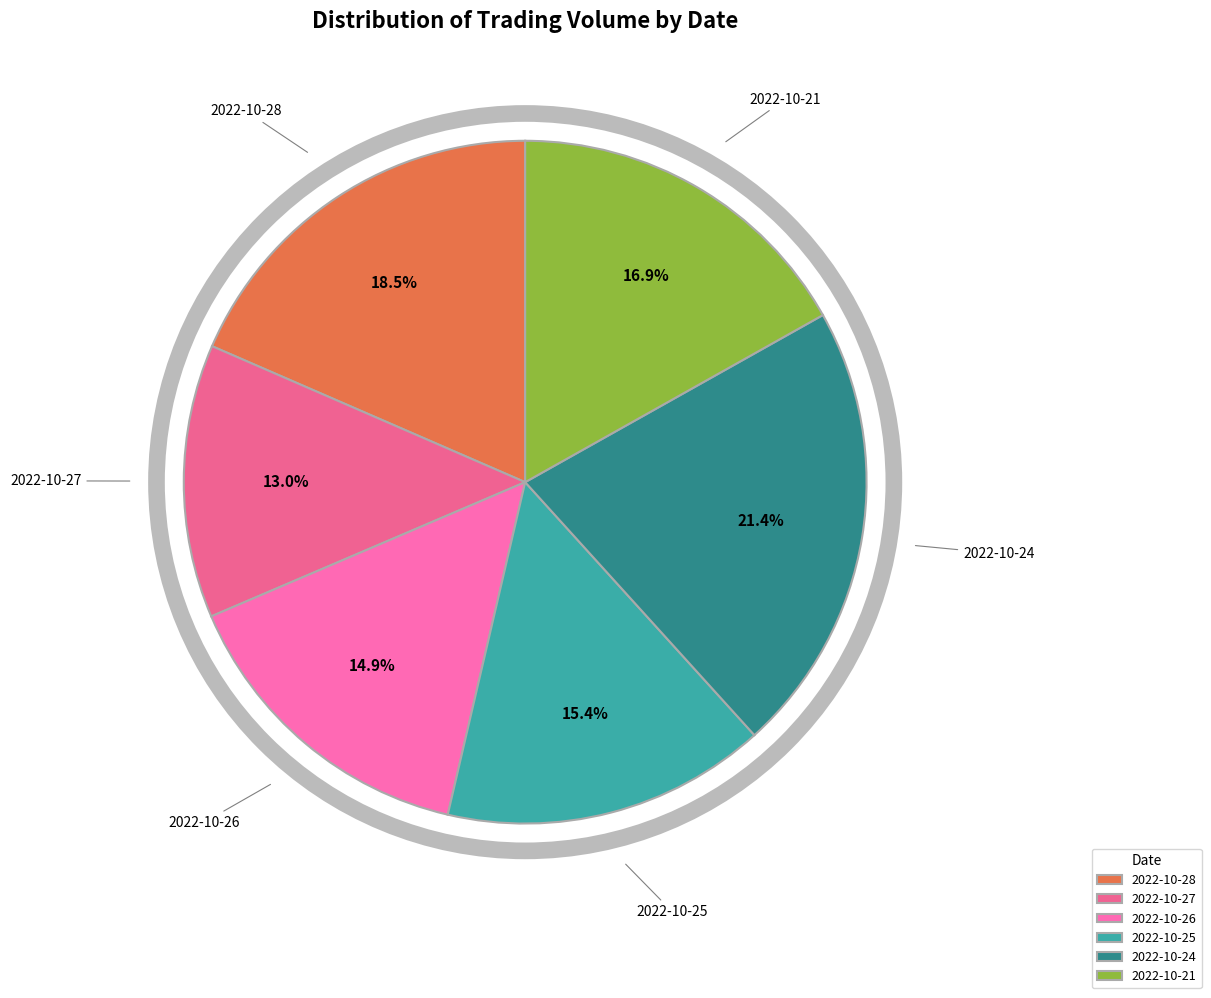

Is 2022-10-24 the majority of the pie?

No